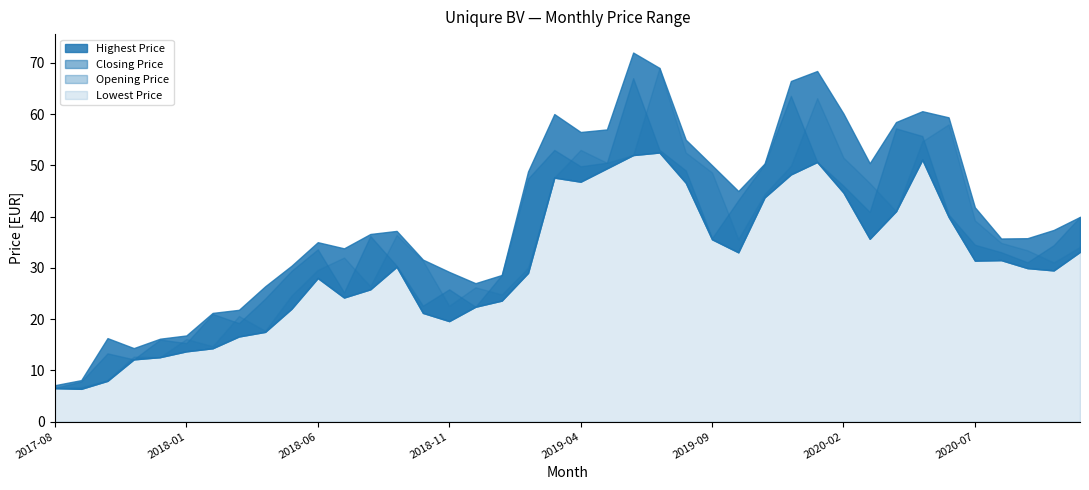

What is the difference between the Opening Price values at 2018-04 and 2019-04?

35.3